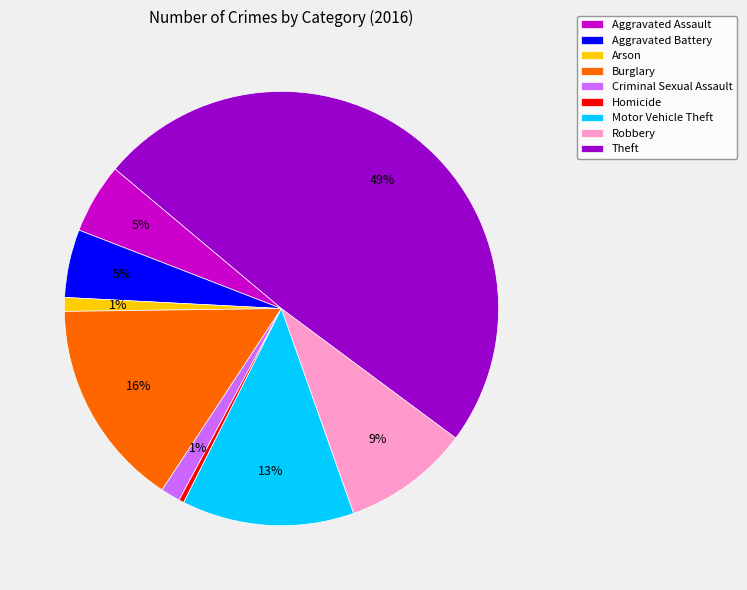

To the nearest percent, what is the difference between the largest and smallest slice percentages?

49%